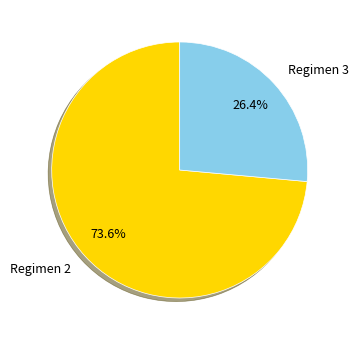

Between Regimen 2 and Regimen 3, which is larger?

Regimen 2